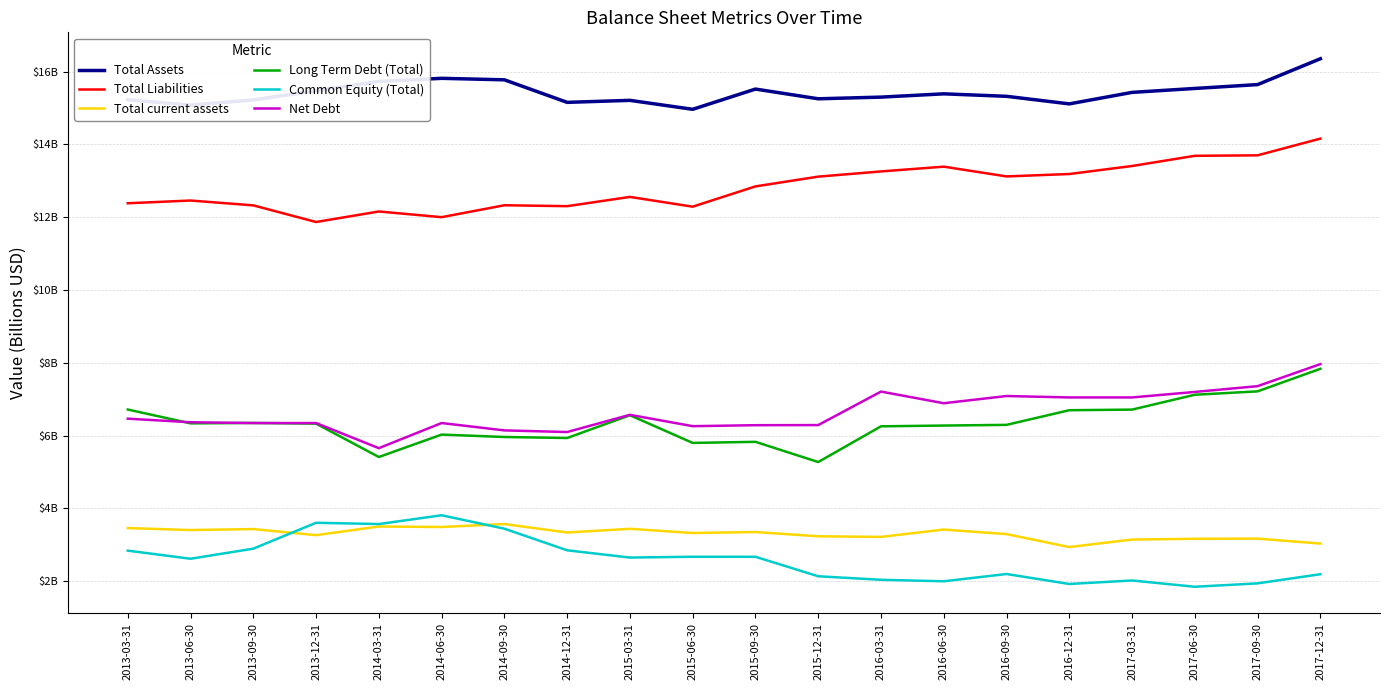

True or false: Total Liabilities and Total current assets cross at least once.

False